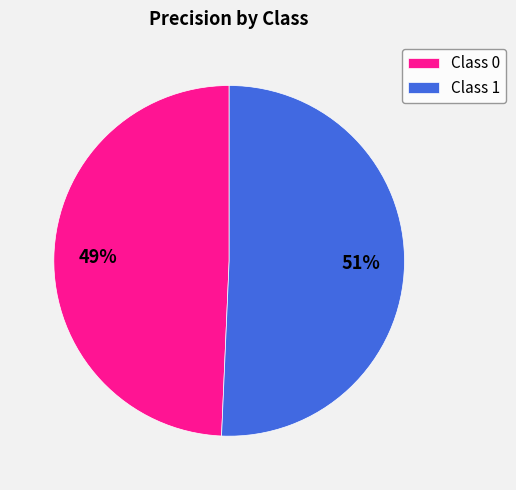

To the nearest percent, what percentage of the pie is Class 1?

51%